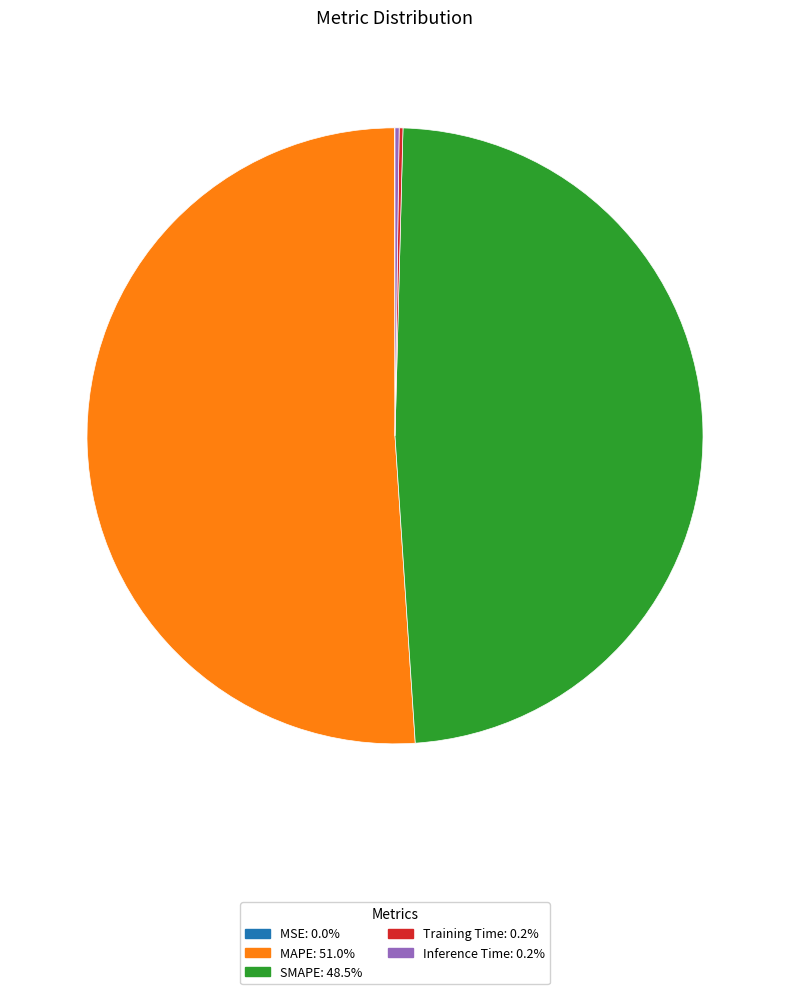

Does MAPE: 51.0% represent more than half of the total?

Yes